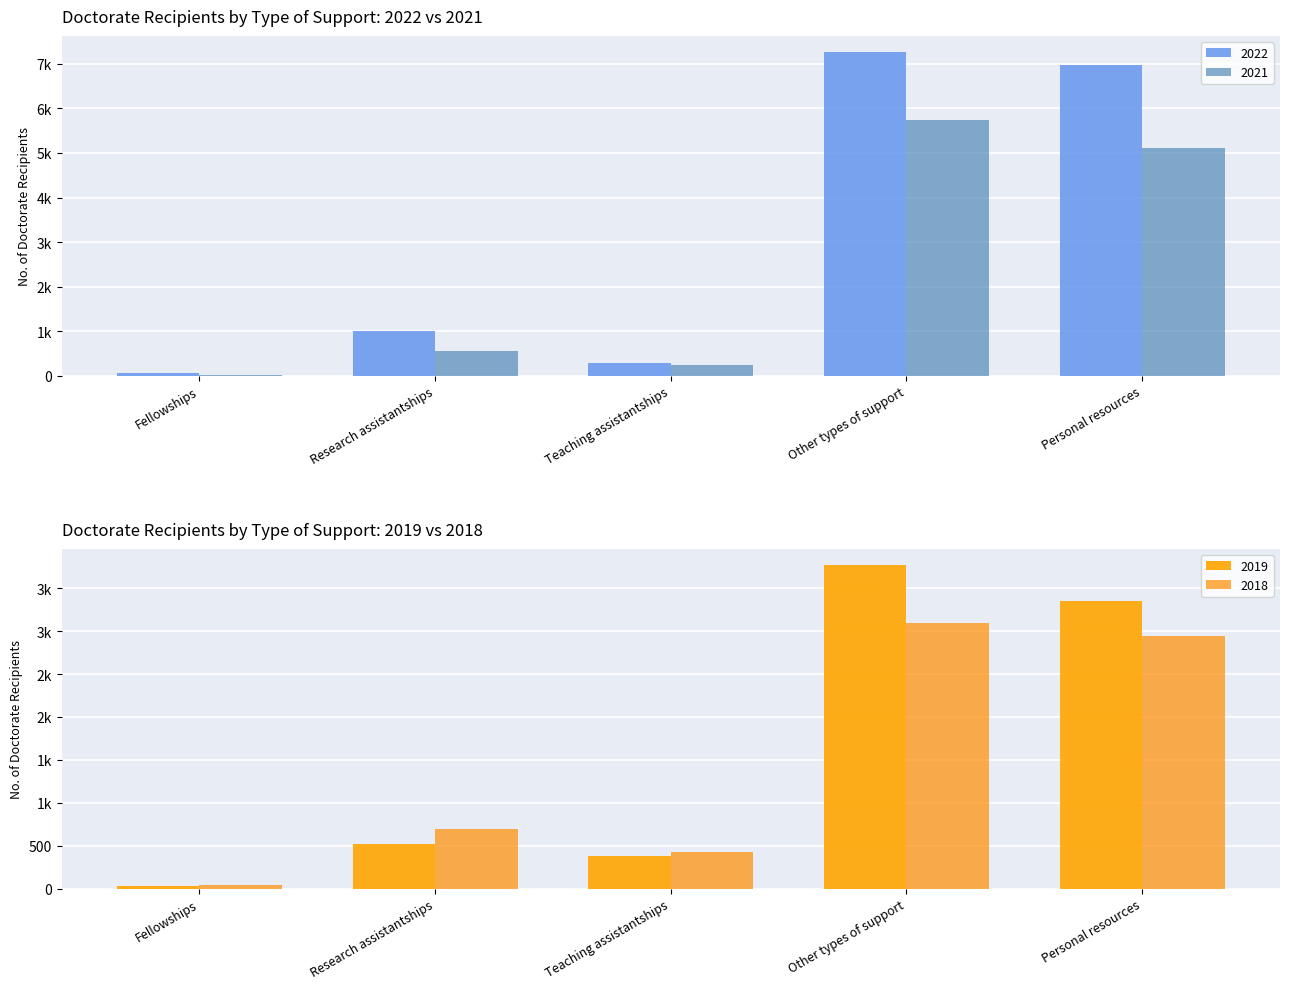

What is the greatest value displayed?

7263